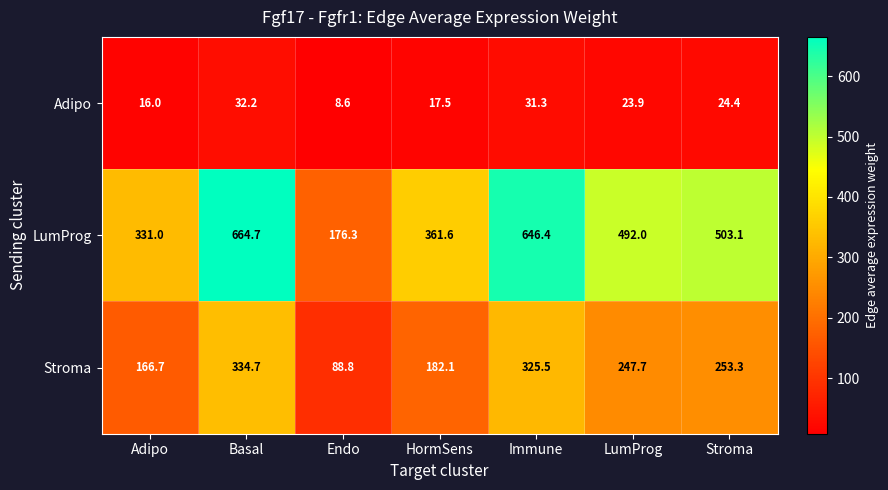

Is the value of Stroma at Immune greater than the value of LumProg at Basal?

No